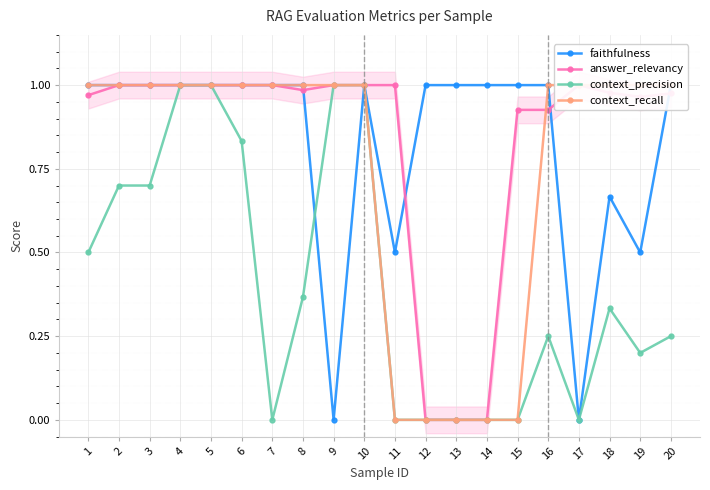

Rank the categories by context_precision value from highest to lowest.

4, 5, 9, 10, 6, 2, 3, 1, 8, 18, 16, 20, 19, 7, 11, 12, 13, 14, 15, 17